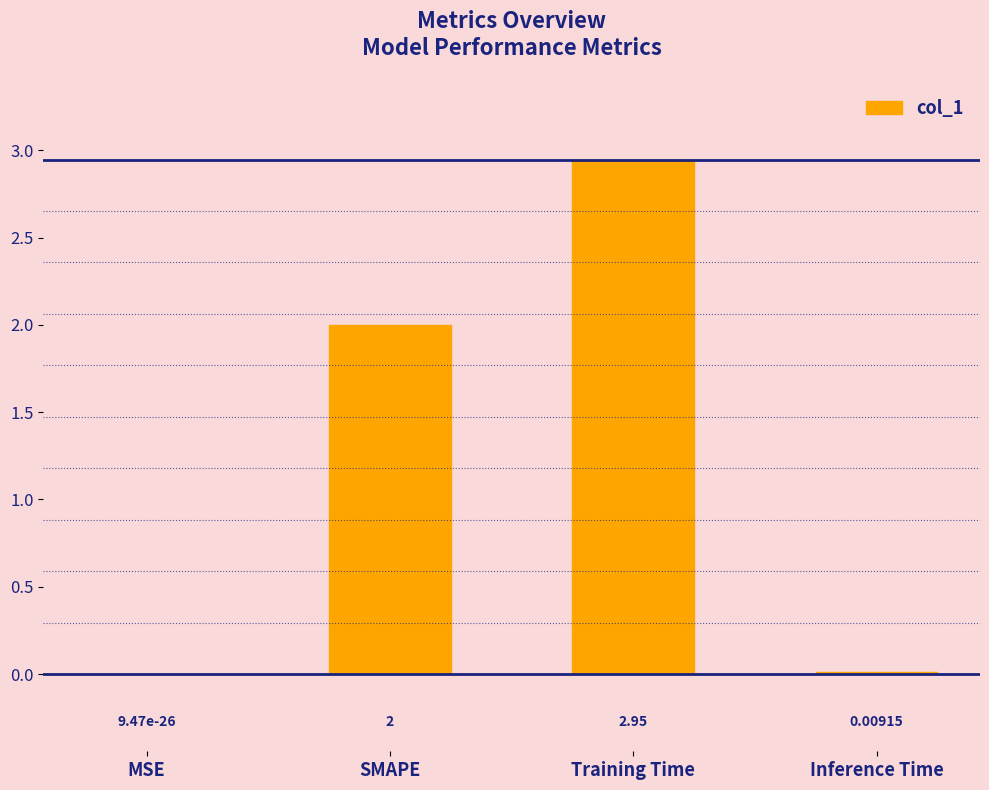

What is the ratio of the value at Training Time to the value at SMAPE?

1.5